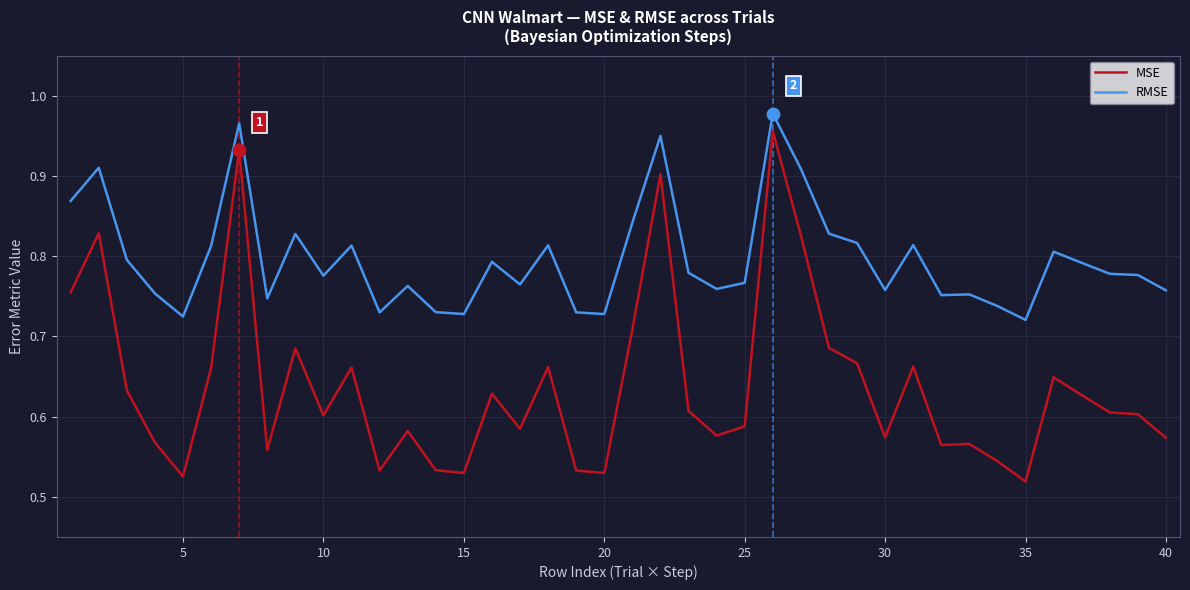

At how many categories does at least one series exceed 0?

40